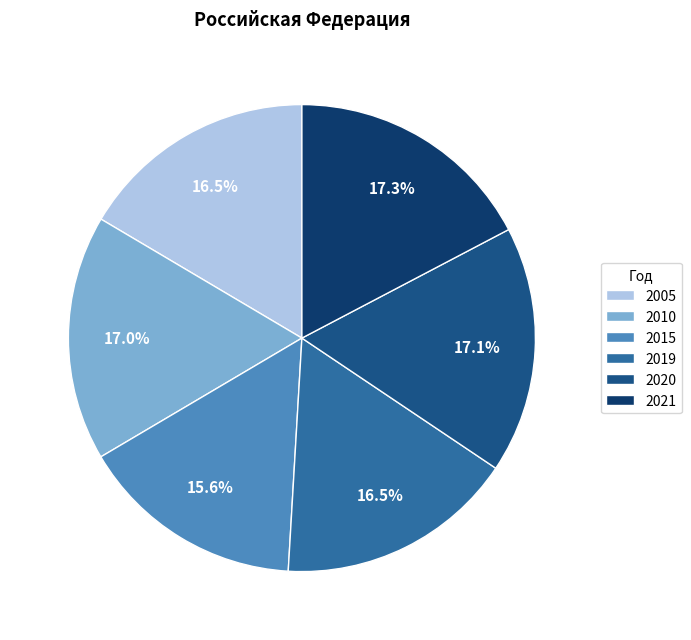

Between 2019 and 2020, which is larger?

2020